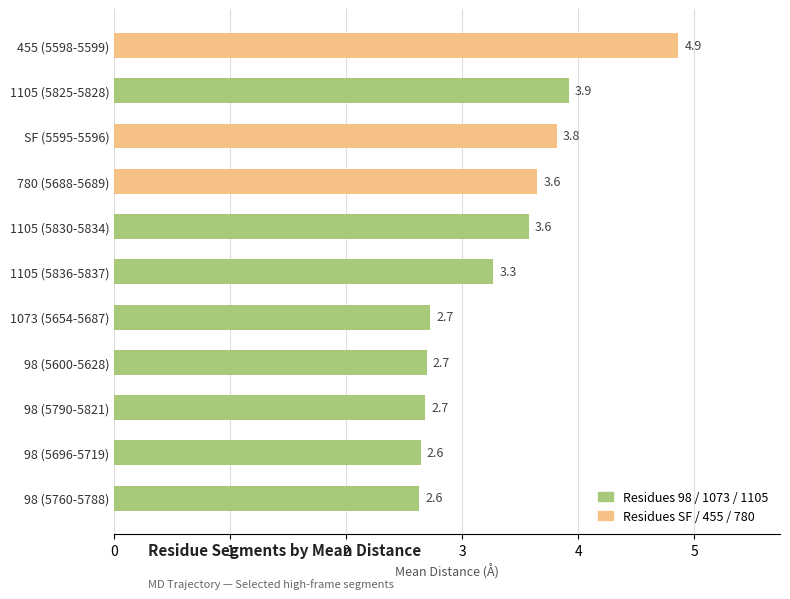

The chart shows a value of 3.3 at 1105 (5836-5837). True or false?

True